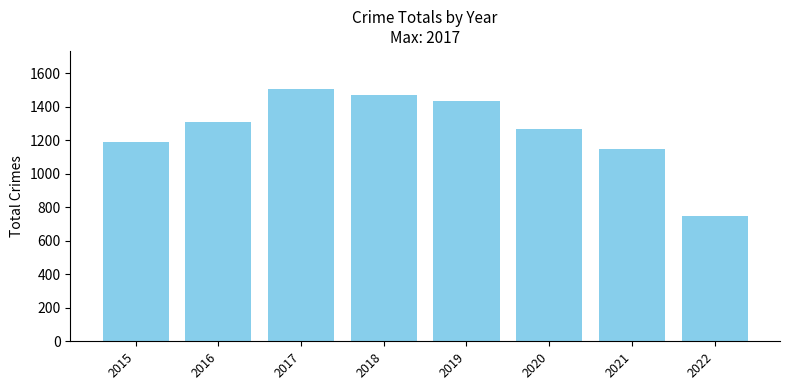

What is the maximum value shown in the chart?

1506